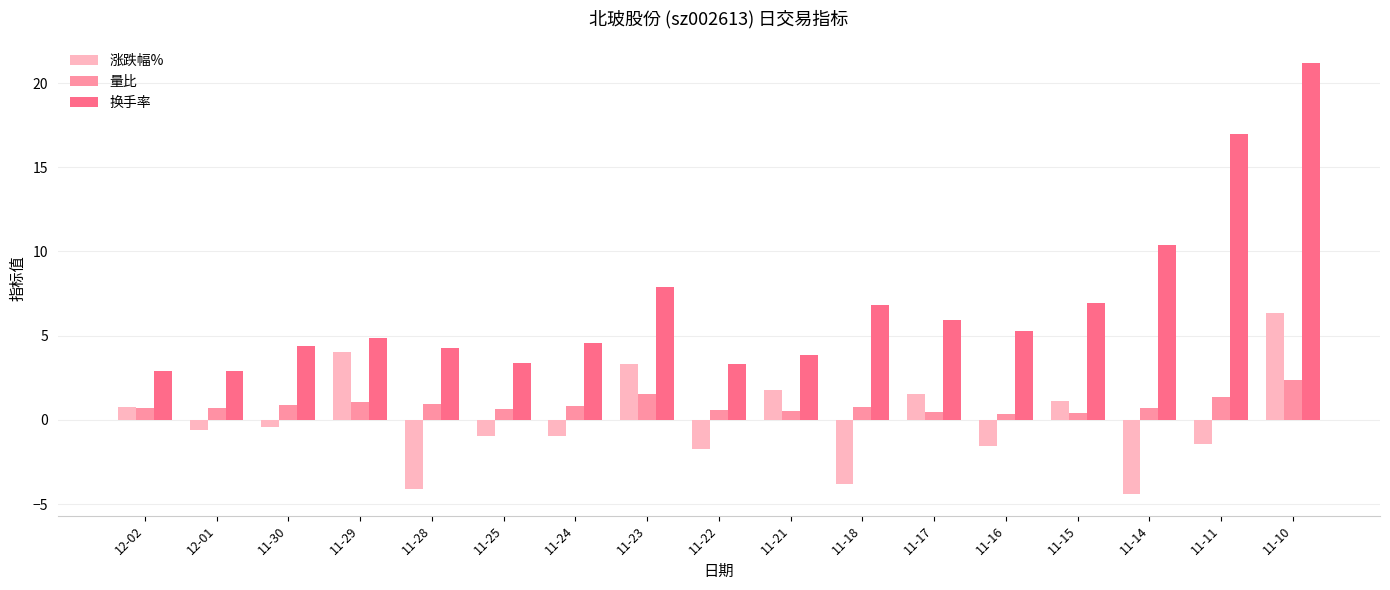

What is the spread (max minus min) of values at 11-15?

6.5